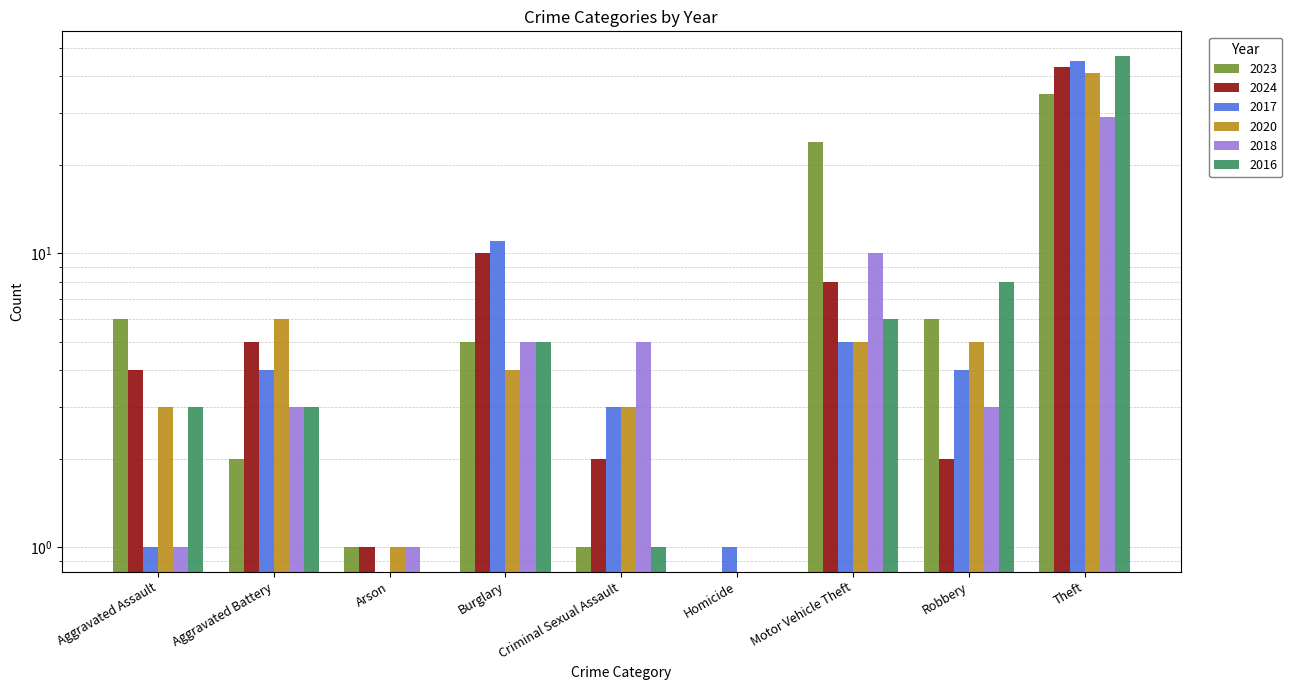

Is the value of 2016 at Homicide greater than the value of 2024 at Aggravated Battery?

No